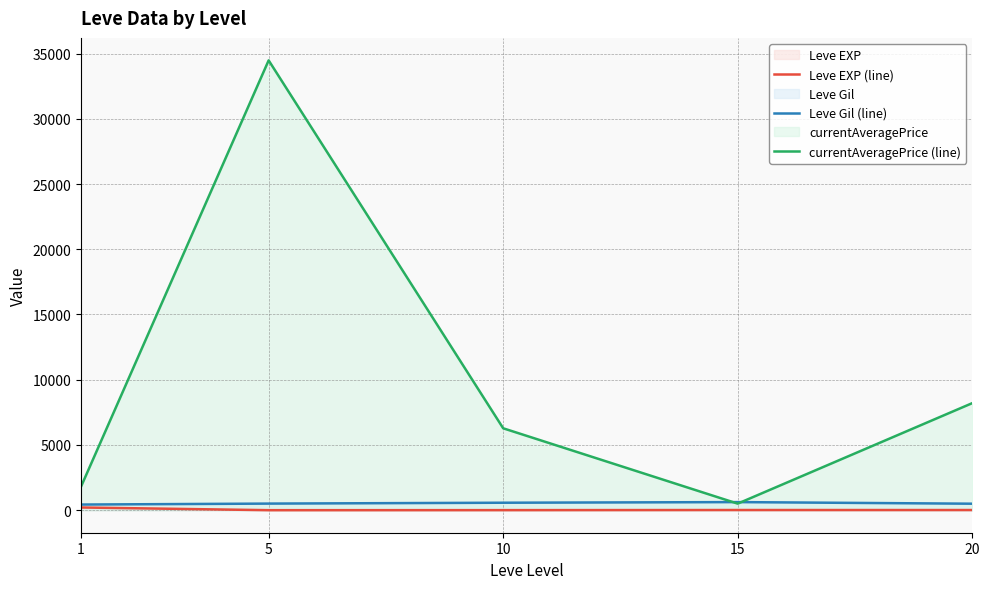

List the series in order of their peak value, highest first.

currentAveragePrice (line), Leve Gil (line), Leve EXP (line)